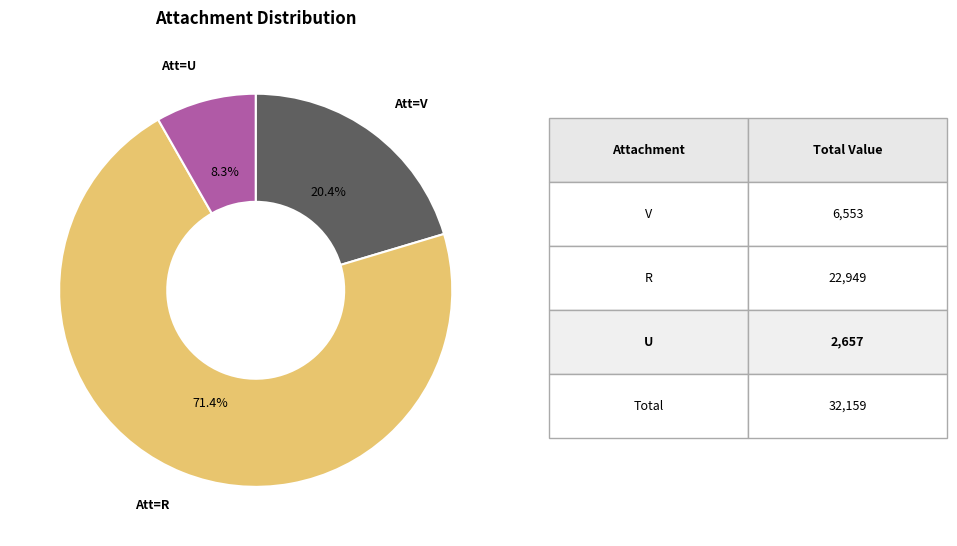

Does any single category account for the majority?

Yes